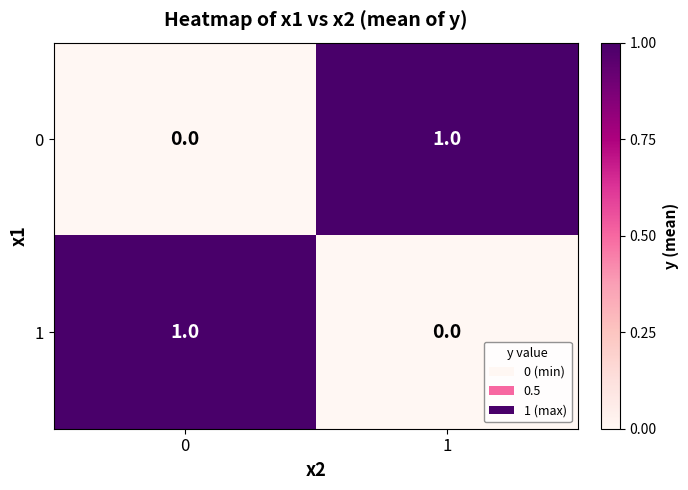

List the labels in order of 0 value, smallest first.

0, 1